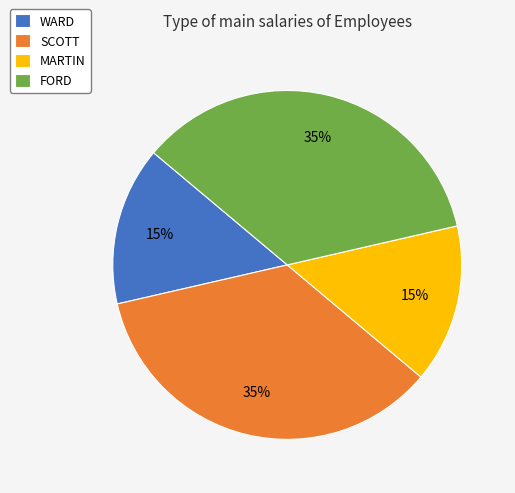

Approximately how many times larger is the value at WARD compared to FORD?

0.4